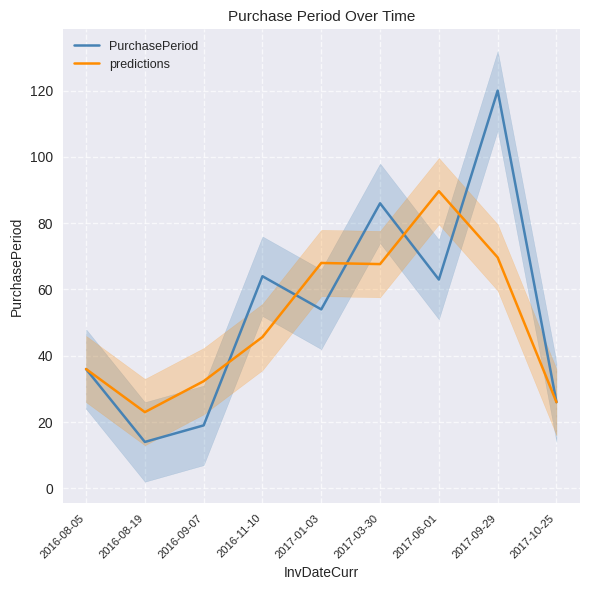

What value does the PurchasePeriod series have at 2017-10-25?

26.0